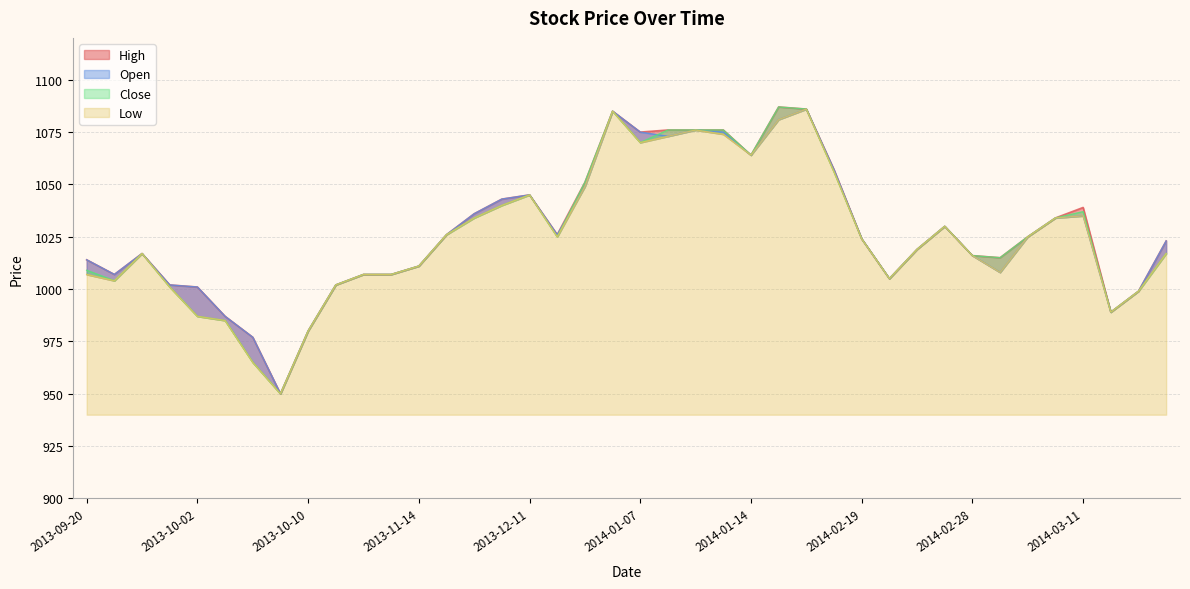

What is the lowest value of the Close series?

950